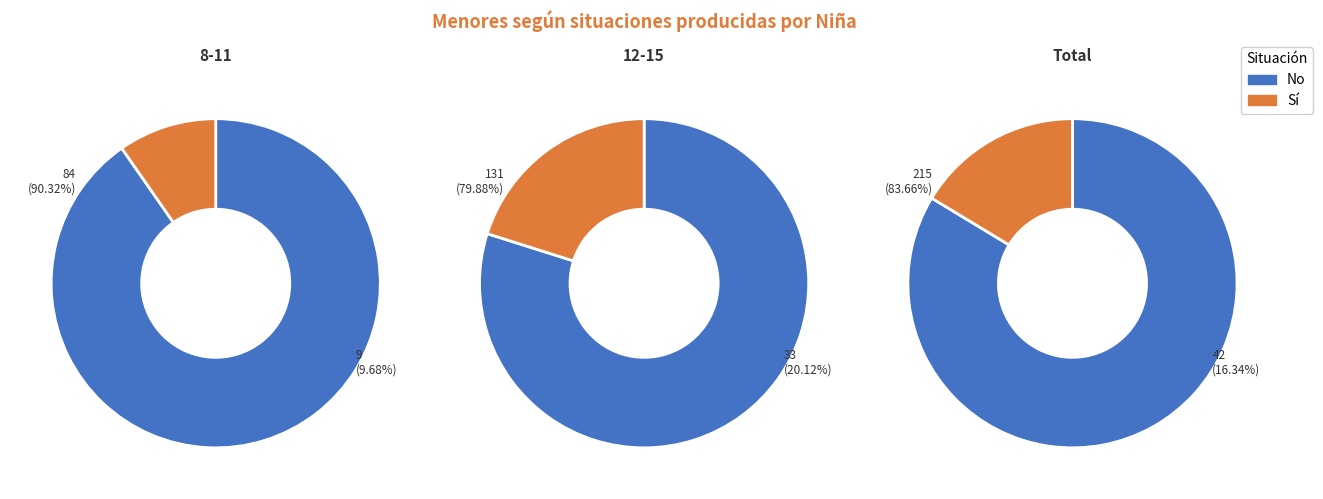

Is it true that 12-15 is 23% of the pie?

False